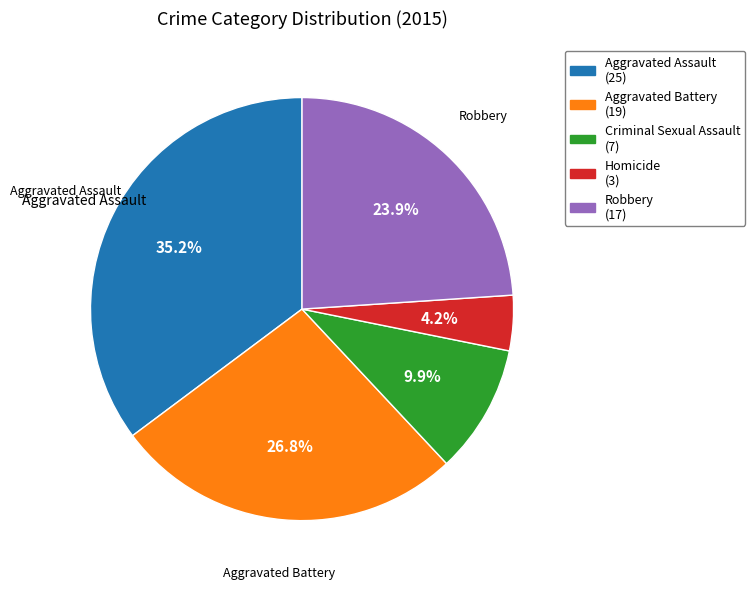

To the nearest percent, what percentage of the pie is Aggravated Assault?

35%